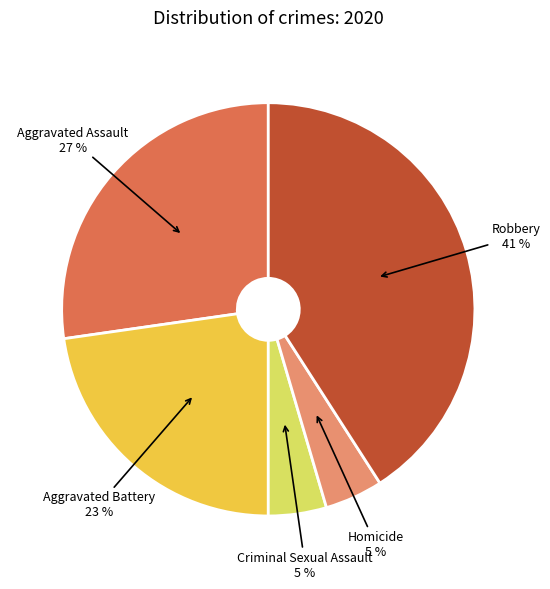

Is there any slice that represents more than half of the pie?

No